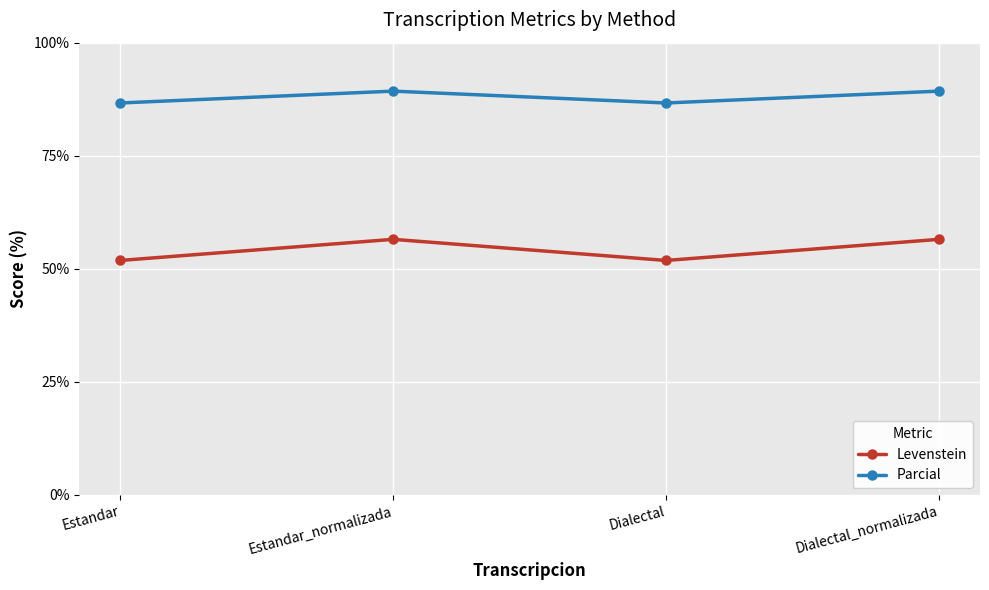

How many interior local valleys does the Parcial series have?

1